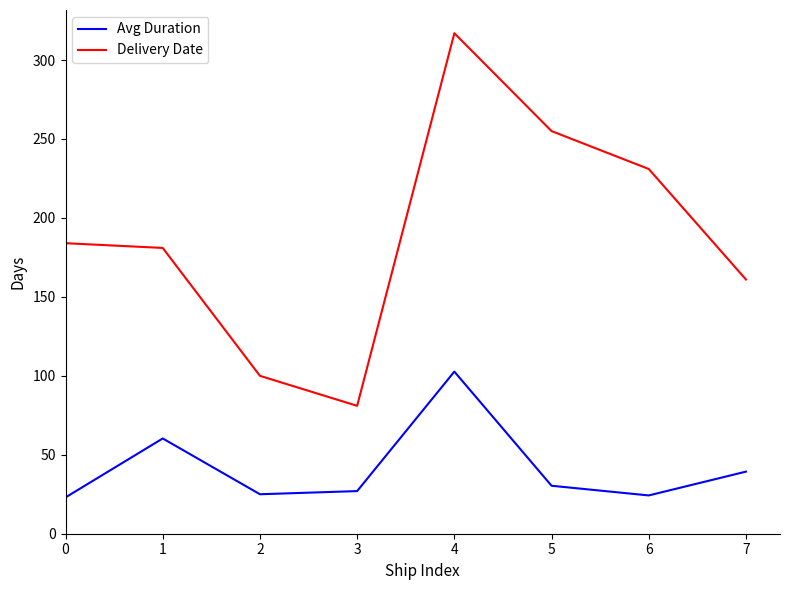

What is the average value of the Avg Duration series?

41.5